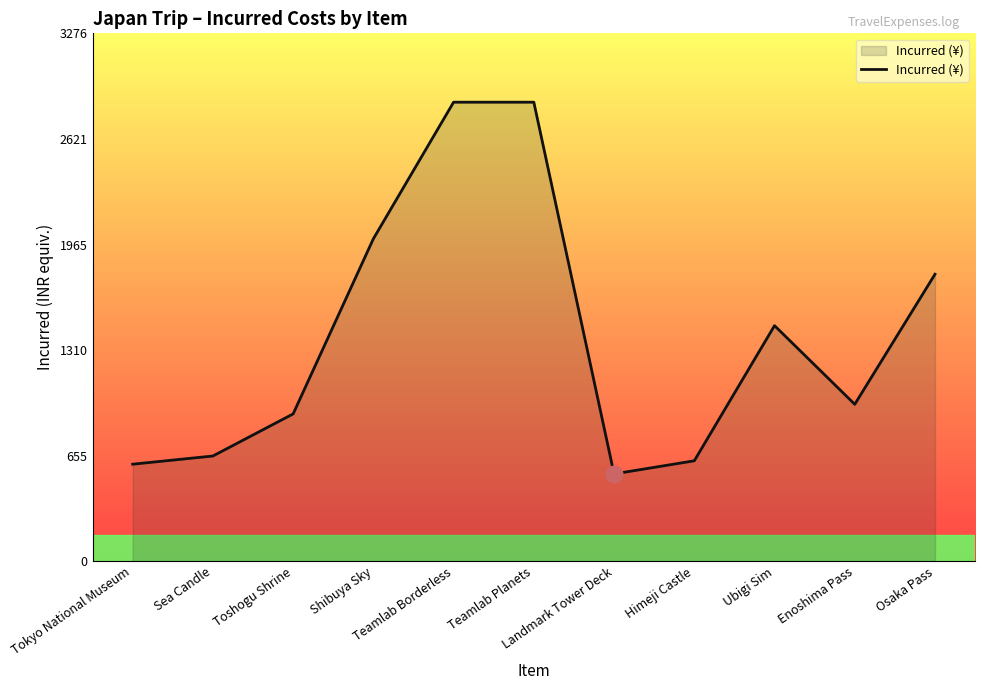

True or false: there are more than 0 points higher than both neighbors.

True